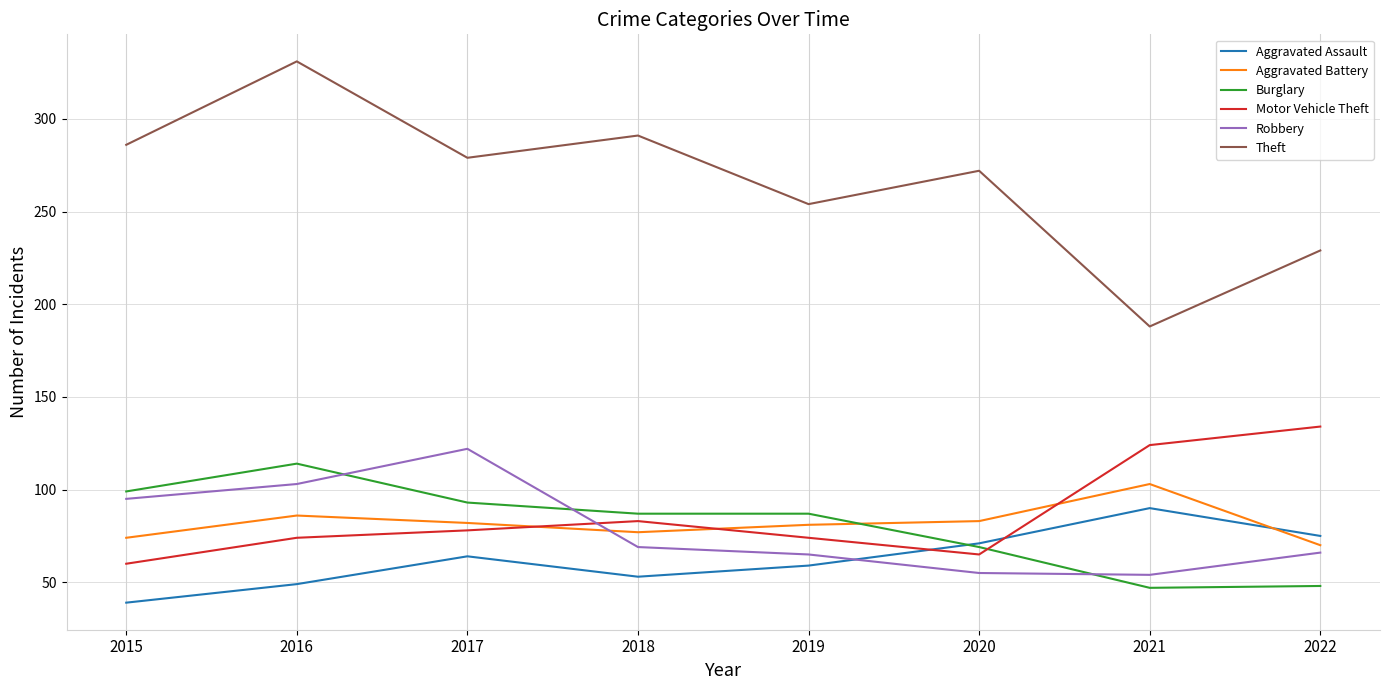

Read the Aggravated Battery value at 2015.

74